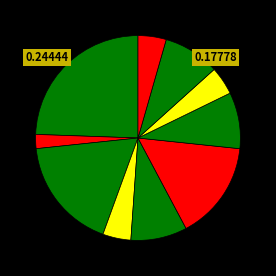

Rank the categories by value from lowest to highest.

2016, 2018, 2022, 2024, 2019, 2021, 2023, 2020, 2017, 2015